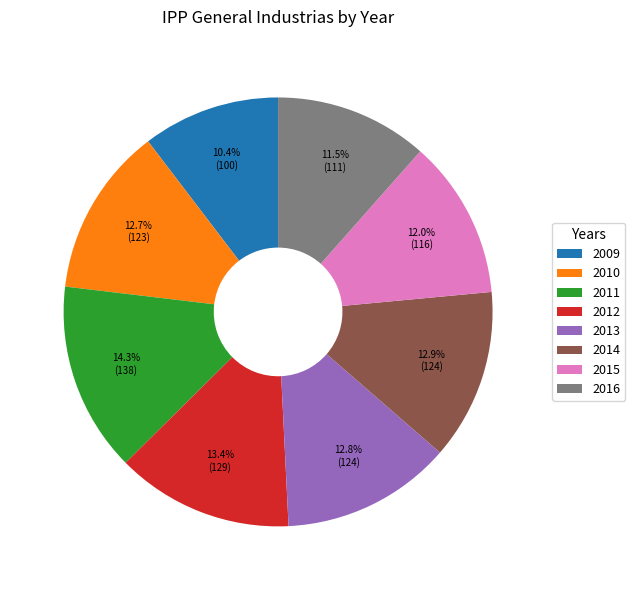

Which category has the smallest portion of the pie?

2009